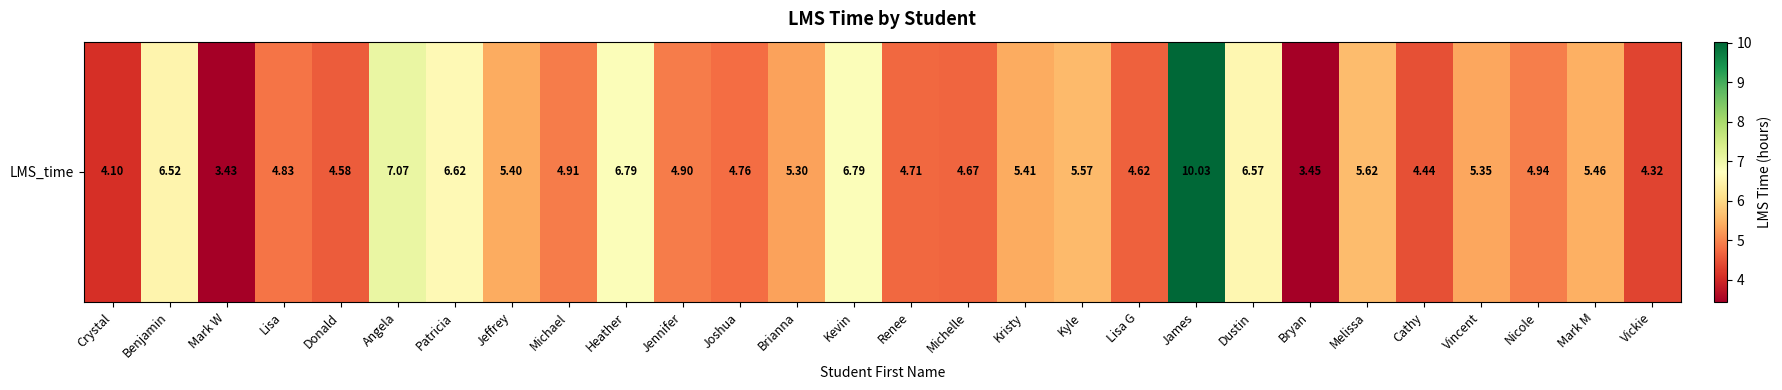

True or false: the data shows 4.8 at Joshua.

True